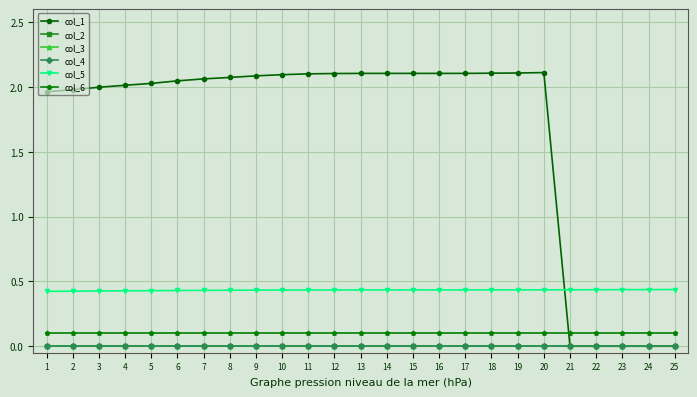

Is this an area chart (filled region under the line)?

No